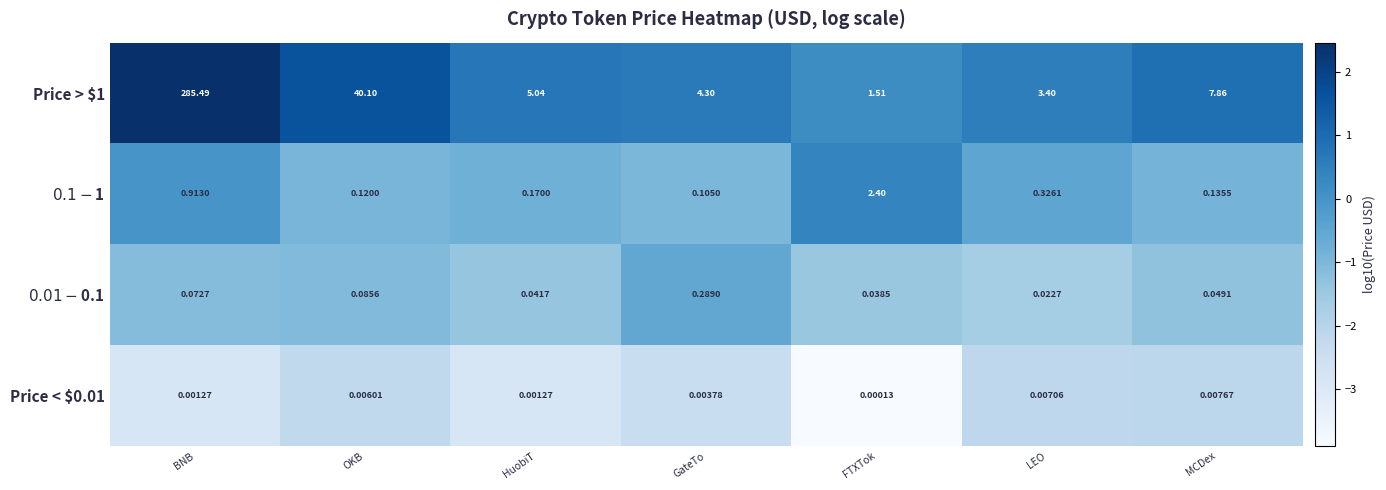

At which category is the sum across all series the highest?

BNB